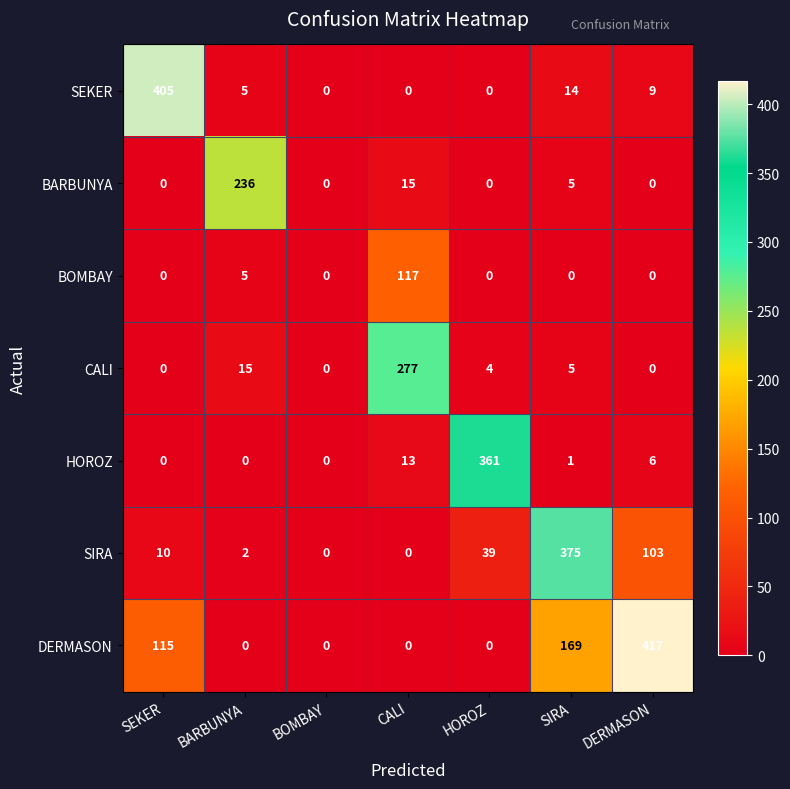

Is it true that BOMBAY equals 0 at BOMBAY?

True